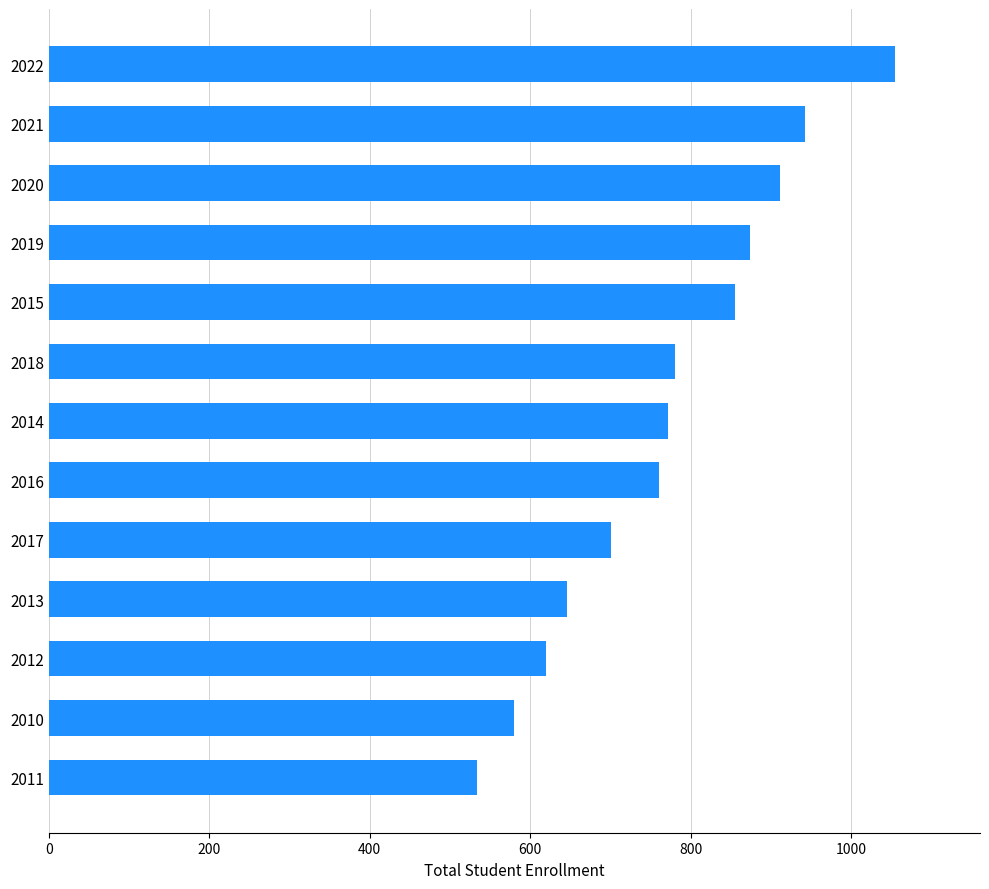

Which has a higher value, 2010 or 2011?

2010